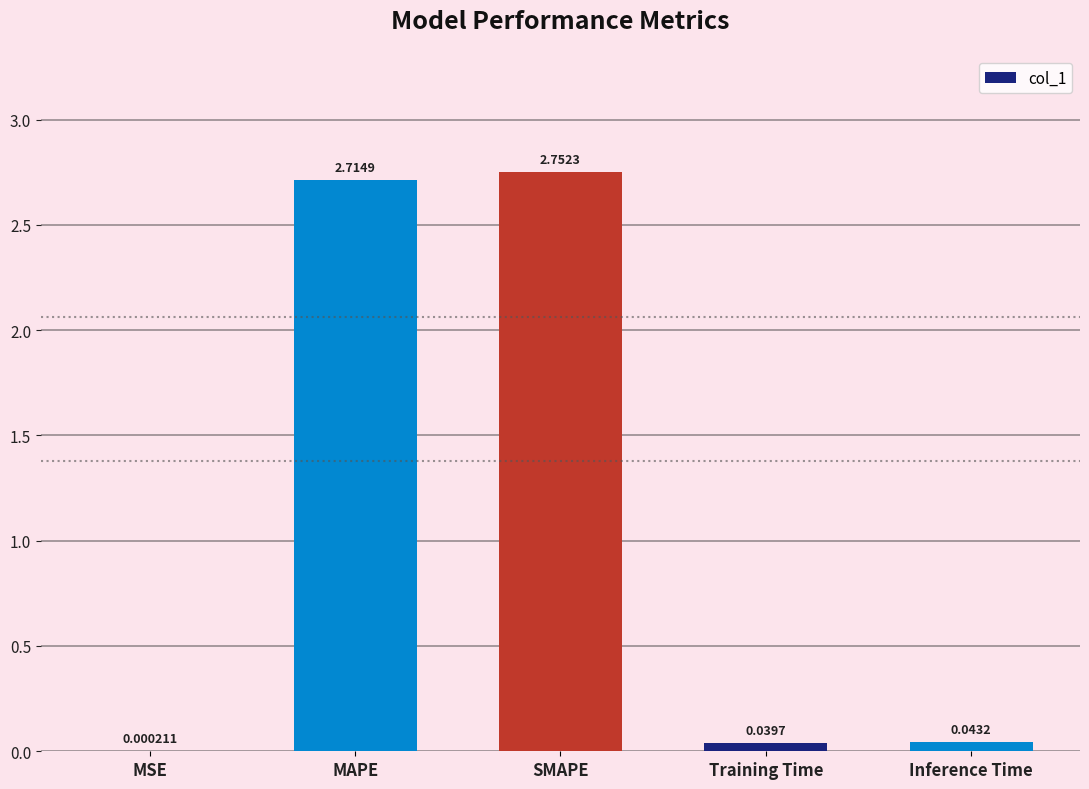

What is the sum of all values?

5.6